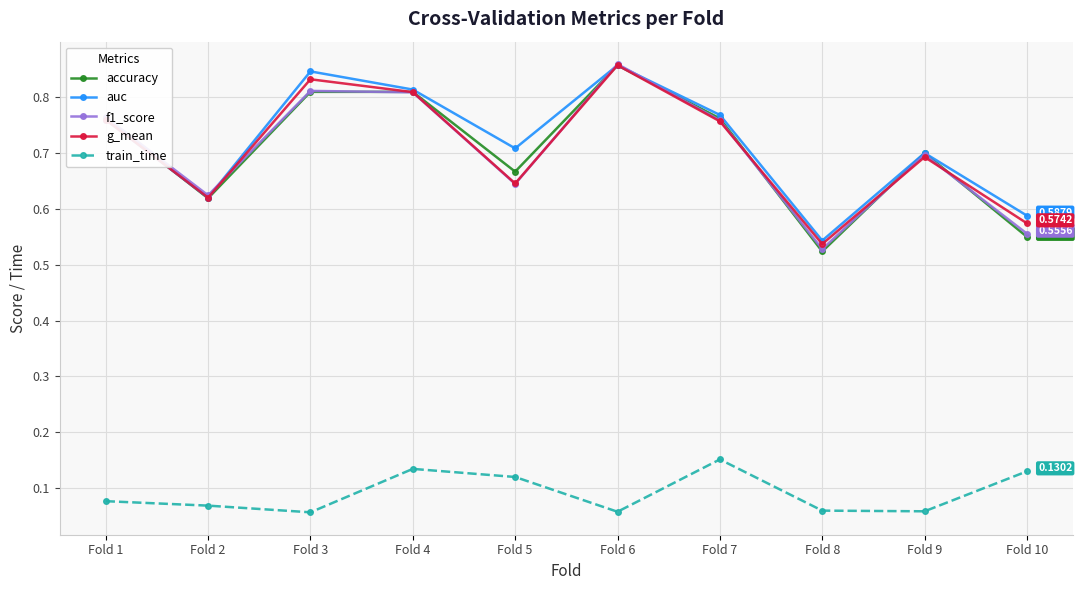

The value of auc at Fold 1 is 0.8. True or false?

True